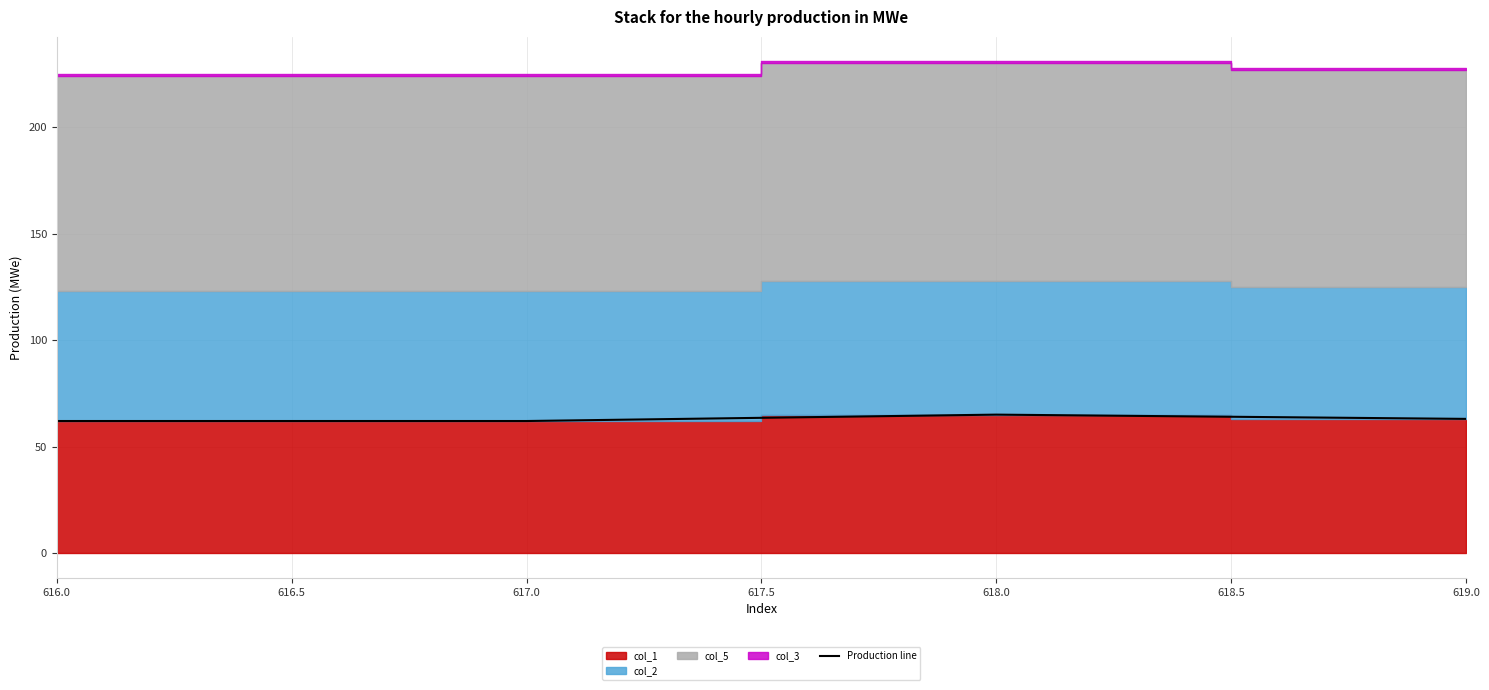

Is it true that the value at 616.0 is 35?

False